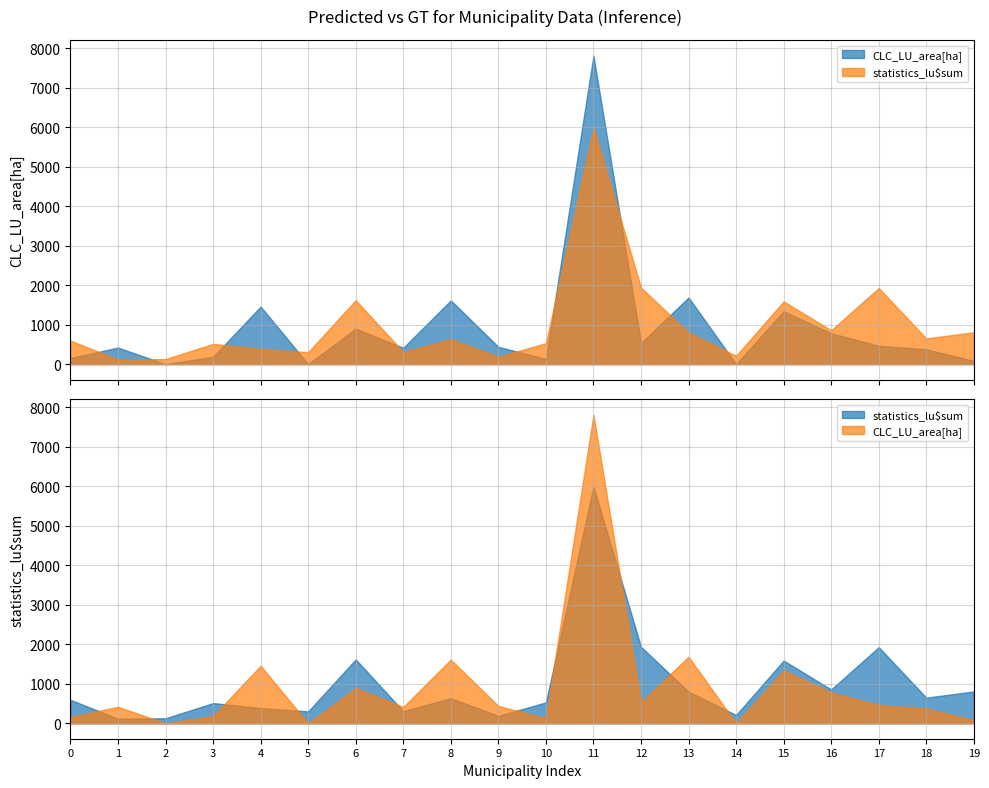

Count the number of data series in this chart.

2